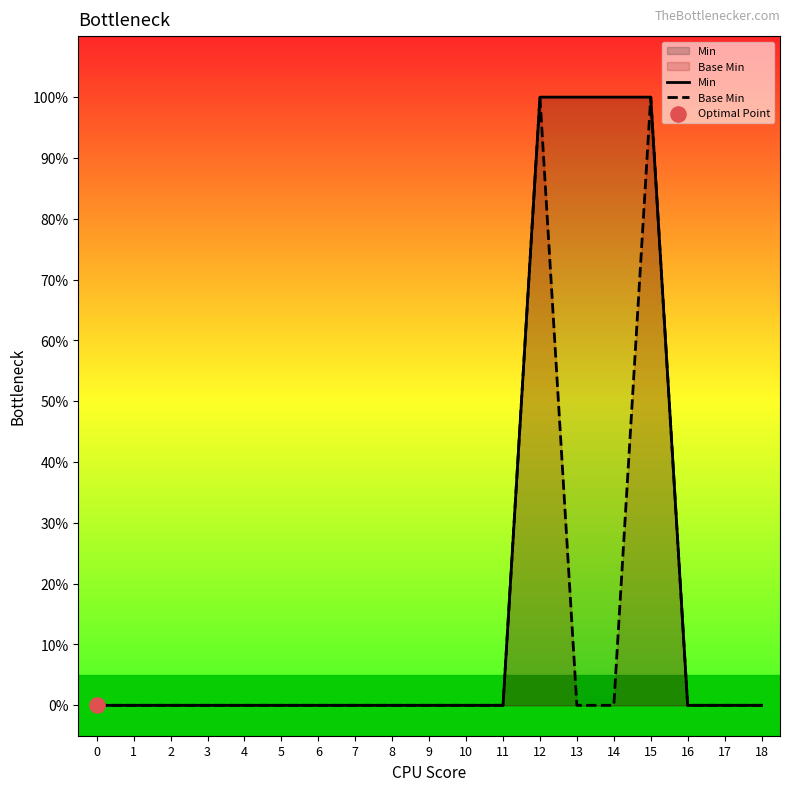

At how many categories does at least one series exceed 0?

4